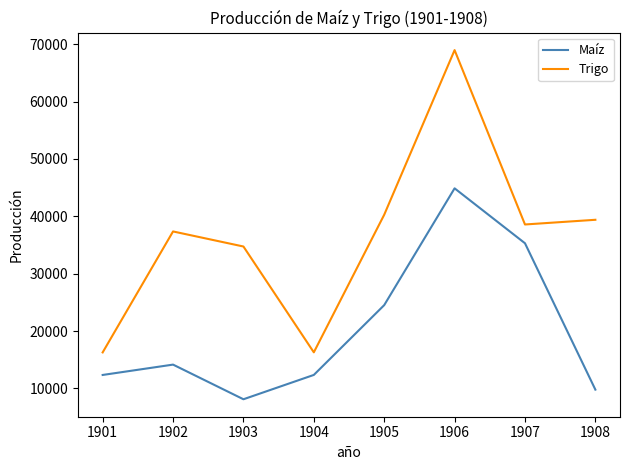

What is the average value of the Maíz series?

20179.4